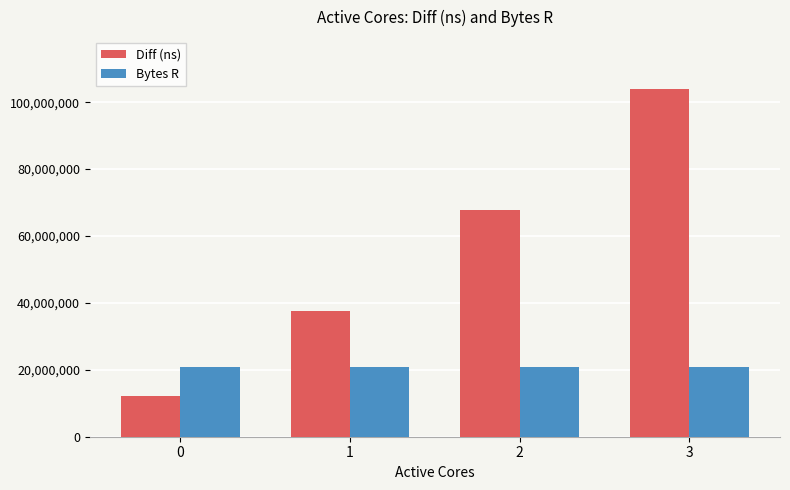

Which series changed the most between 1 and 3?

Diff (ns)